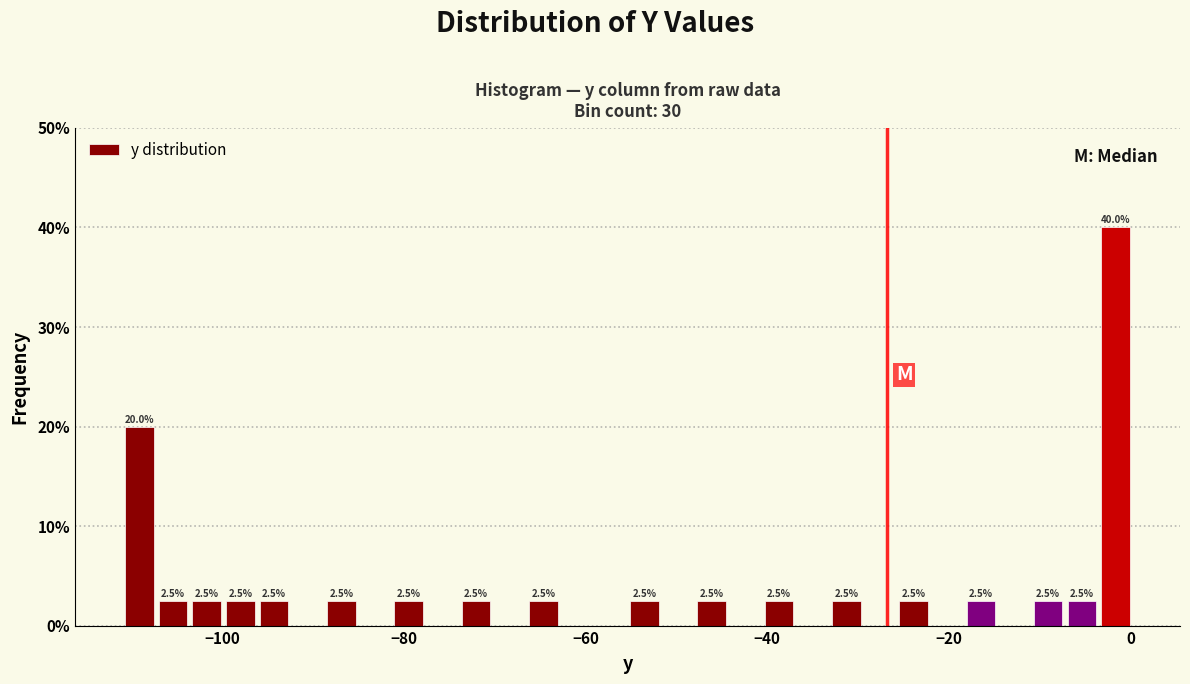

Read against the x-axis, roughly where is the centre of the tallest bar?

-2